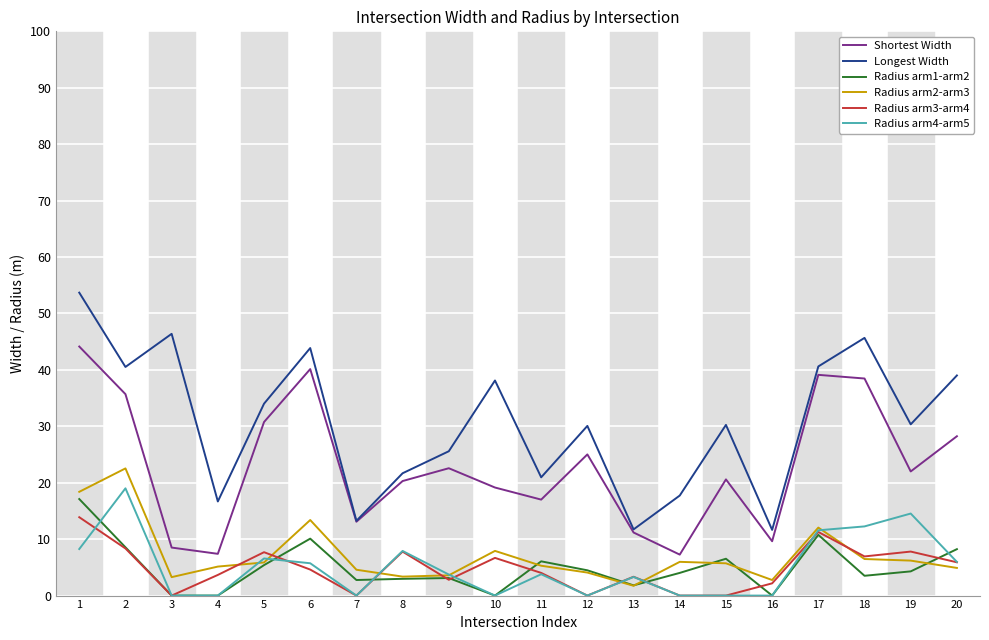

Between 1 and 15, which series saw the biggest shift?

Shortest Width